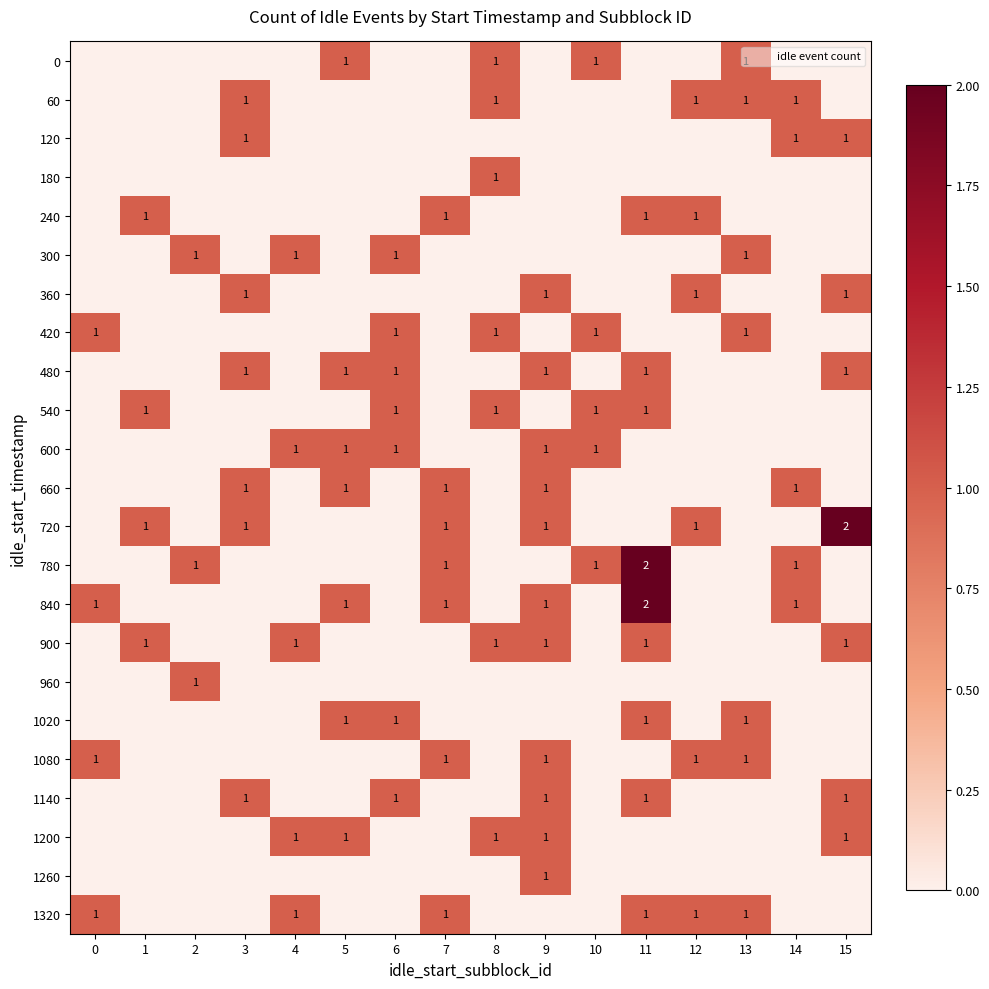

Count the 720 values in the range 0 to 1.

15